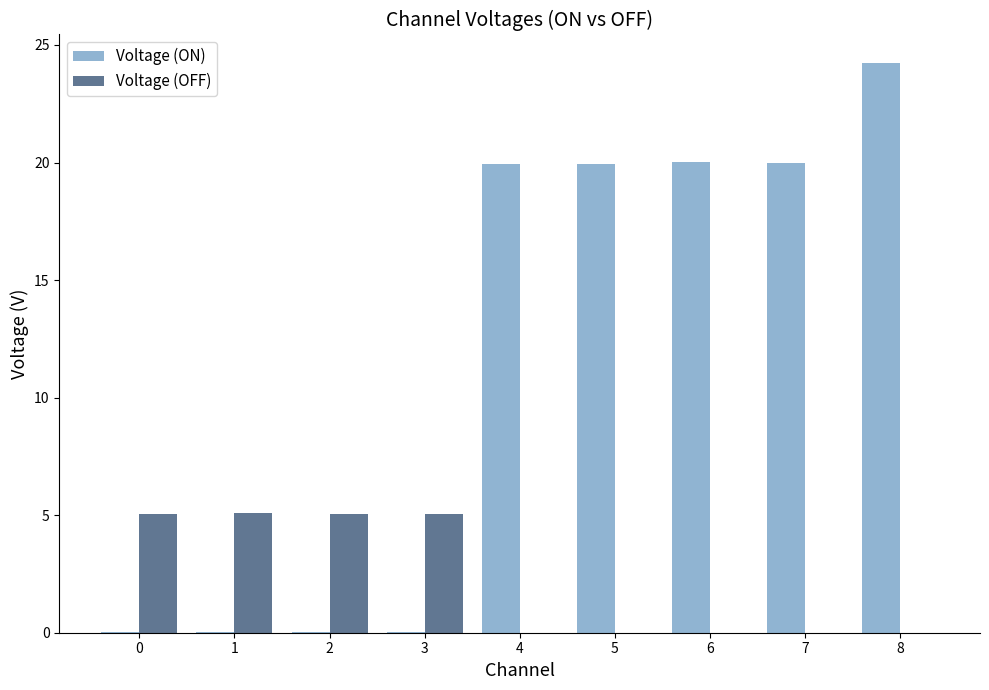

Which series has the largest total across all categories?

Voltage (ON)